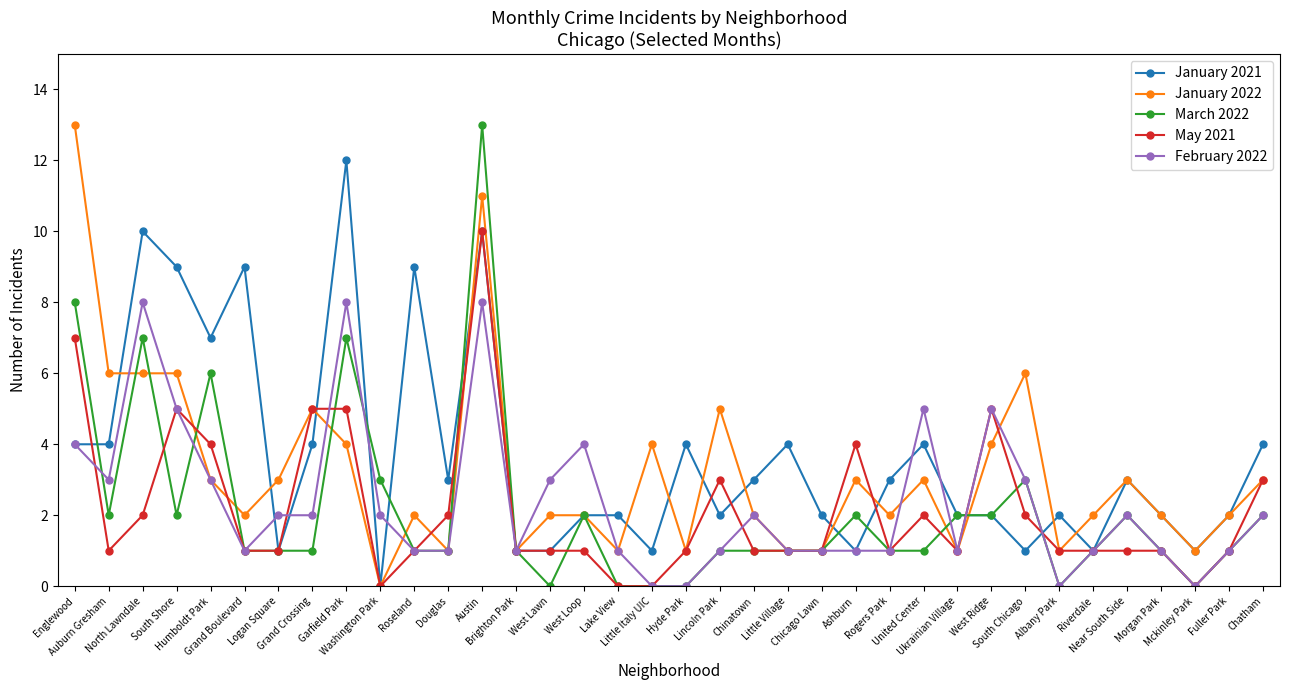

What is the value of the May 2021 point at the 7th from the left?

1